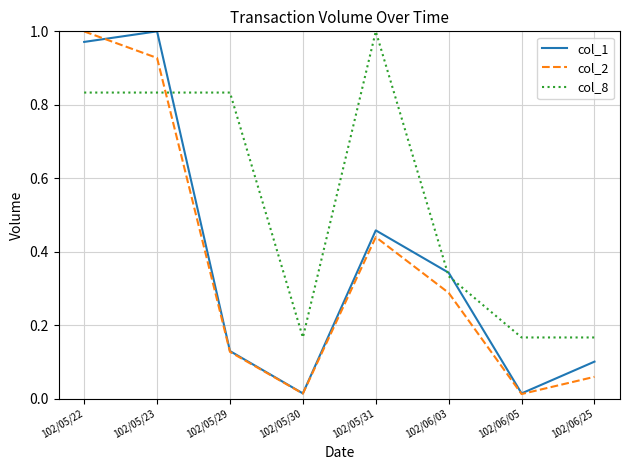

At which label does col_8 reach its peak?

102/05/31